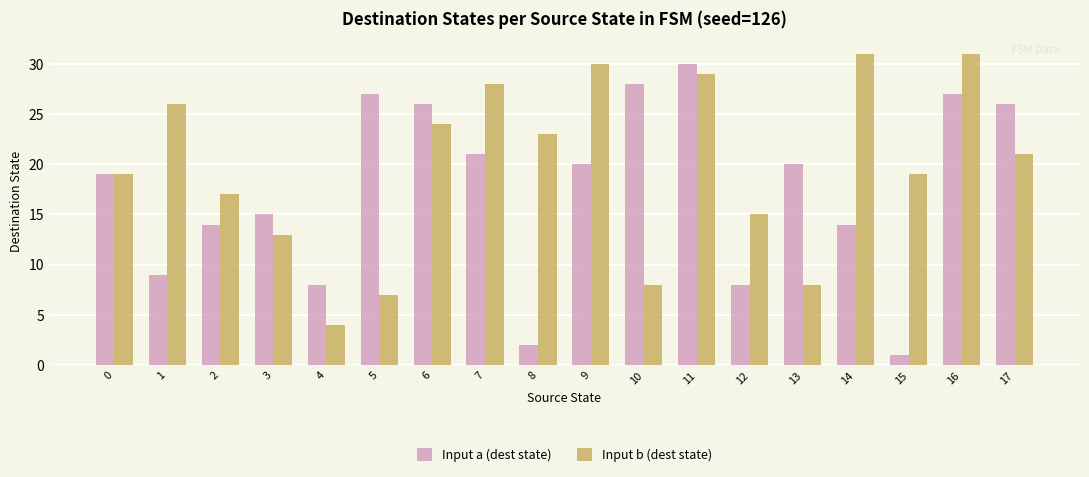

Is the value of Input b (dest state) at 17 greater than the value of Input a (dest state) at 6?

No